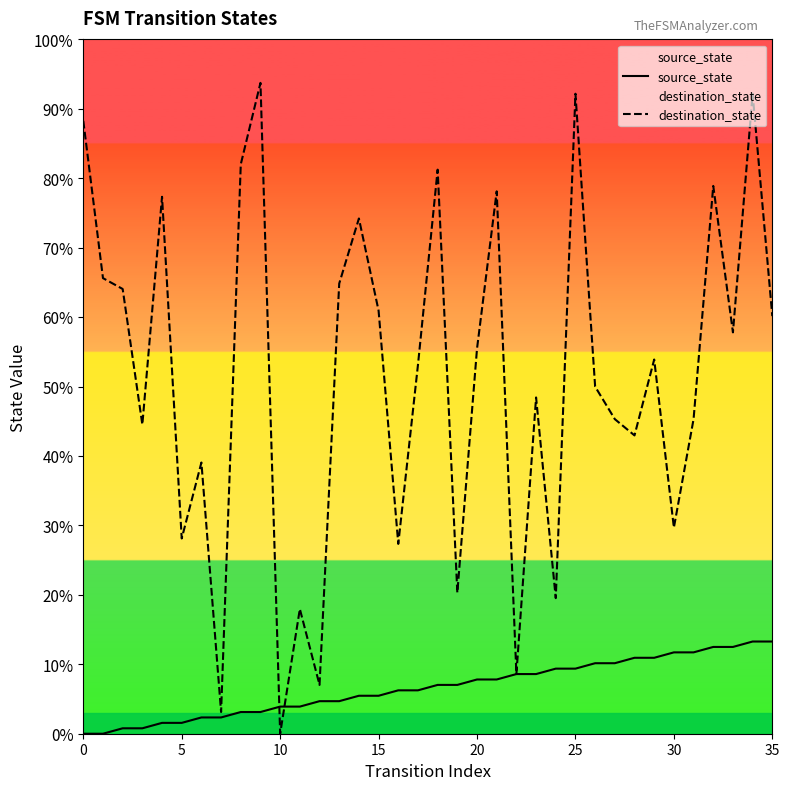

Which series has the widest spread of values?

destination_state